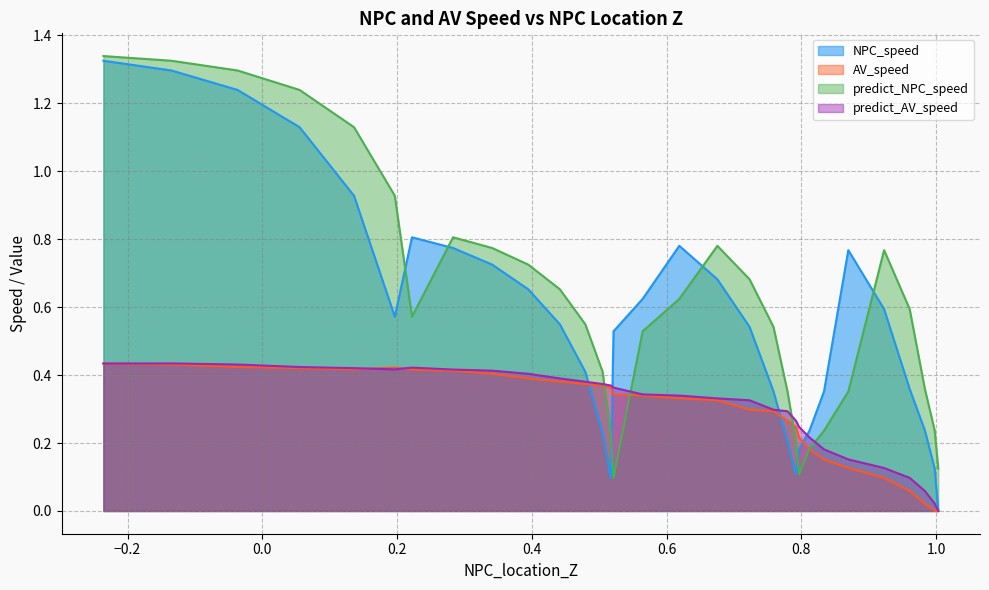

Does the chart display data point markers on the line(s)?

No